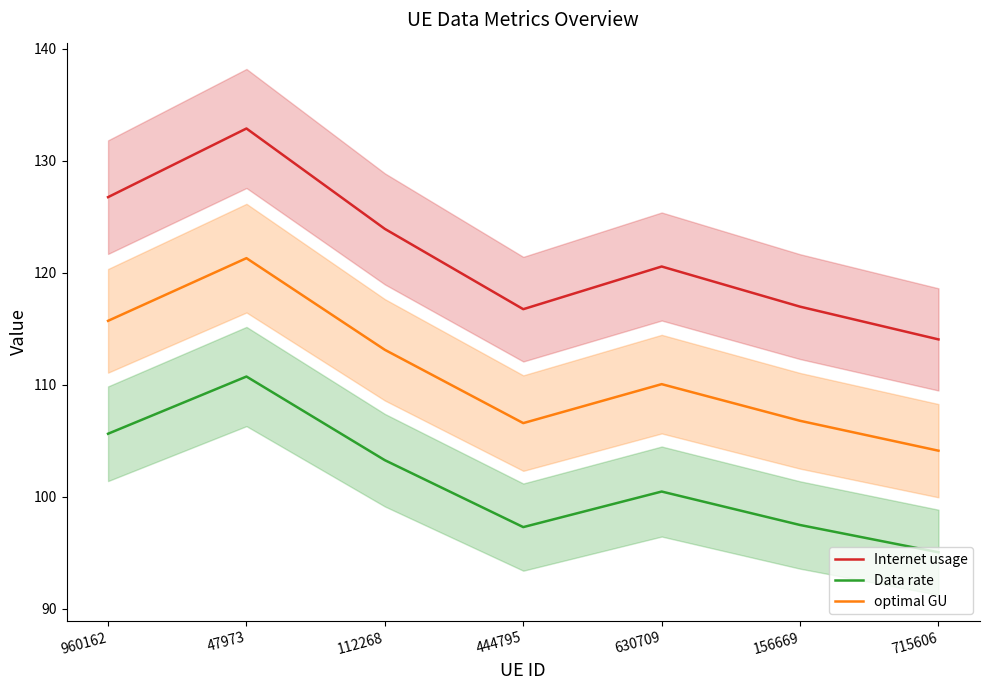

What value does the Data rate series have at 47973?

110.7